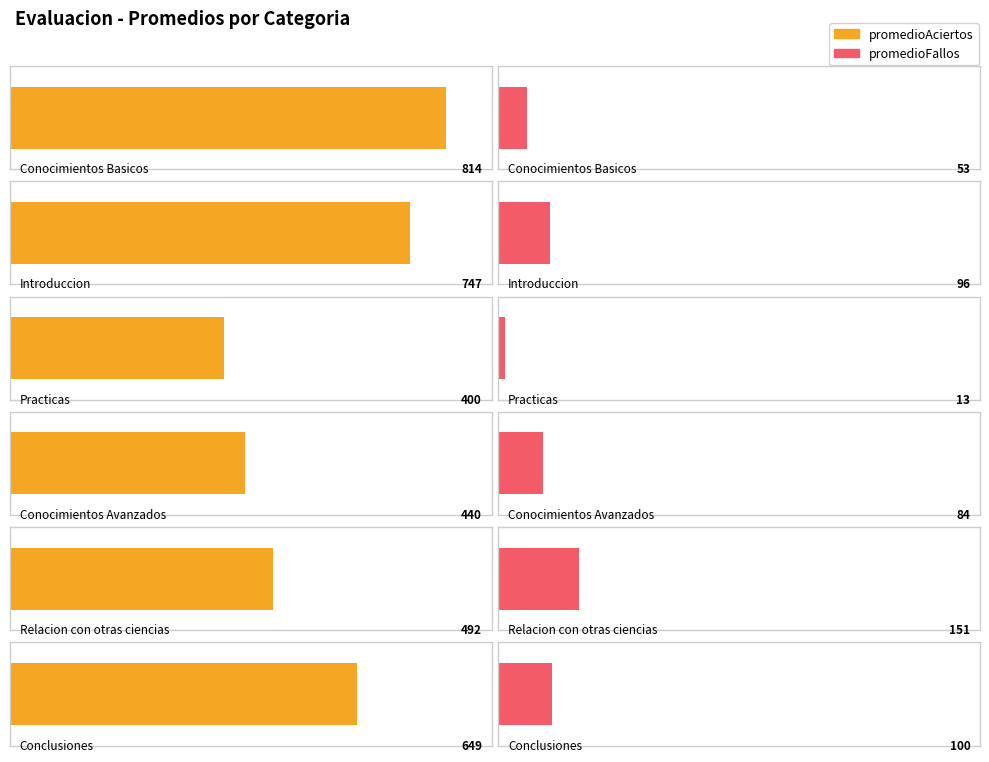

At which label does promedioFallos first exceed 96?

Relacion con otras ciencias